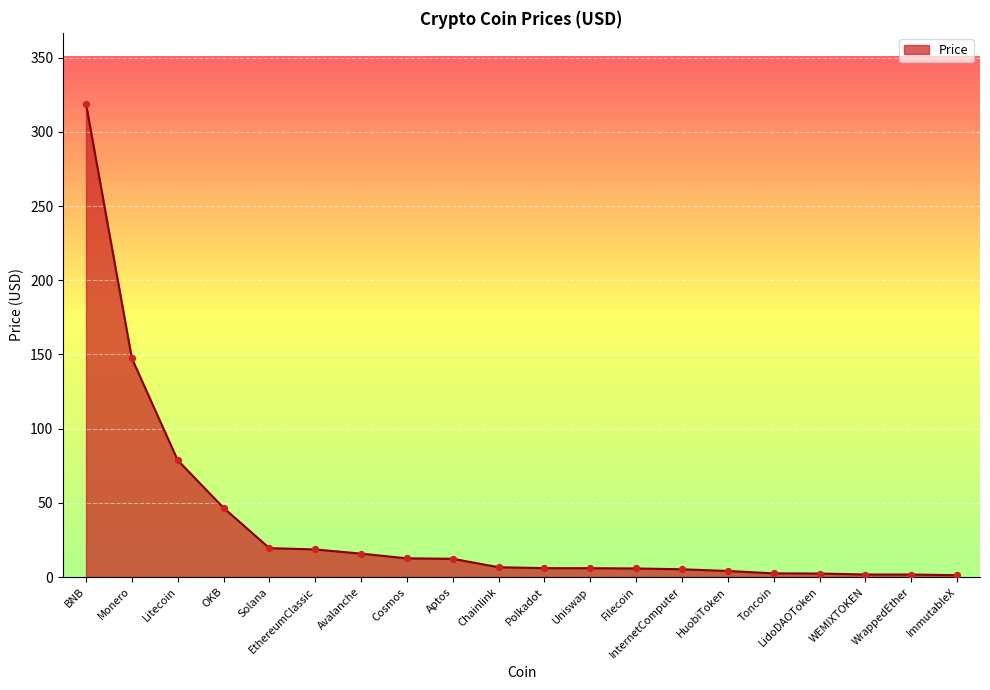

Approximately how many times larger is the value at Solana compared to OKB?

0.4